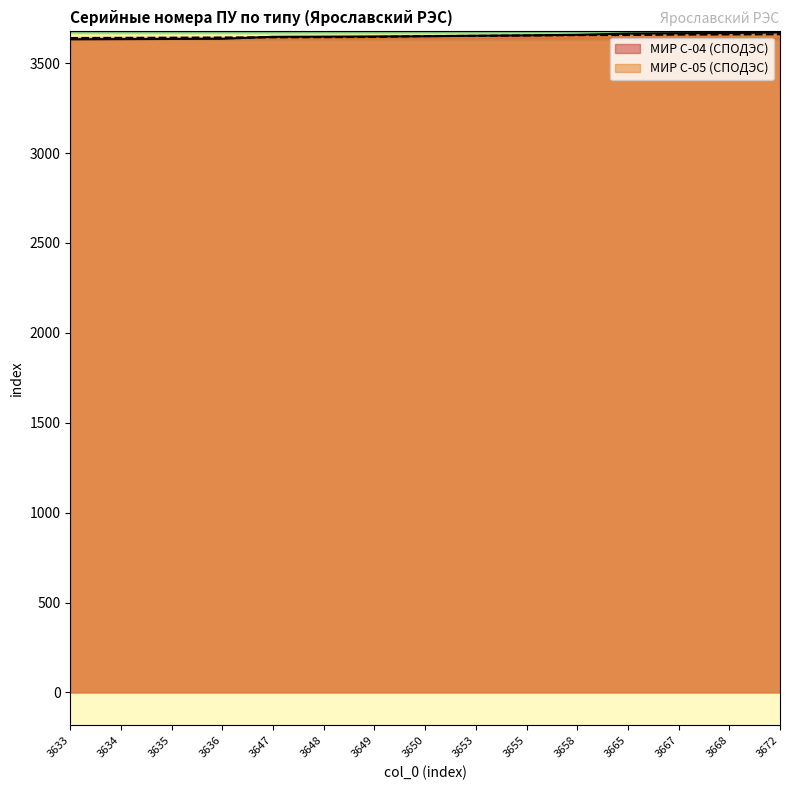

How many lines are shown in the chart?

2